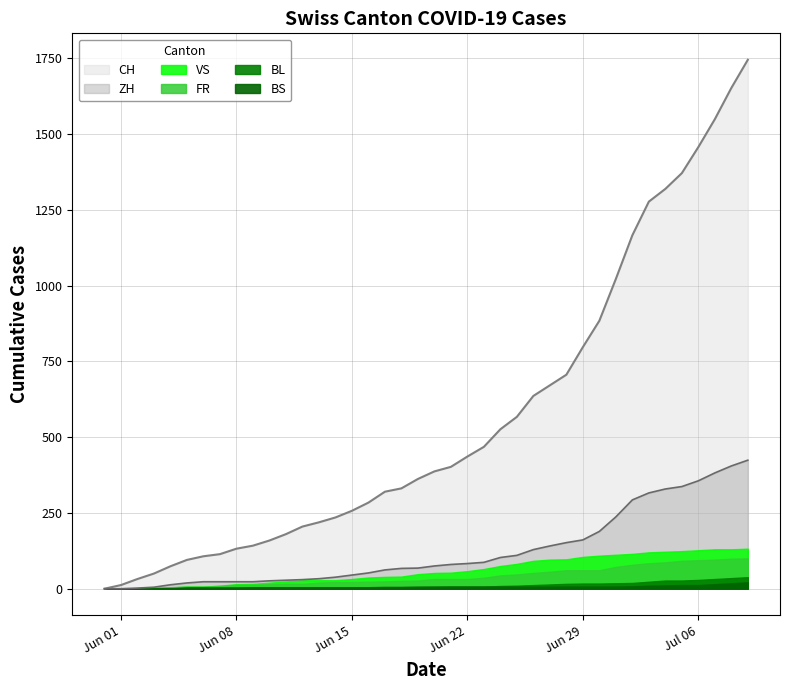

How many data points does each series have?

40